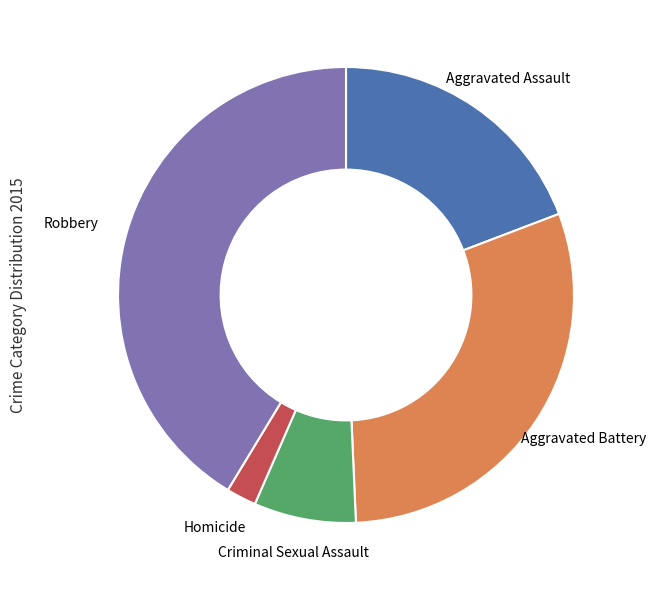

Combined, do Aggravated Assault and Robbery account for over 50%?

Yes